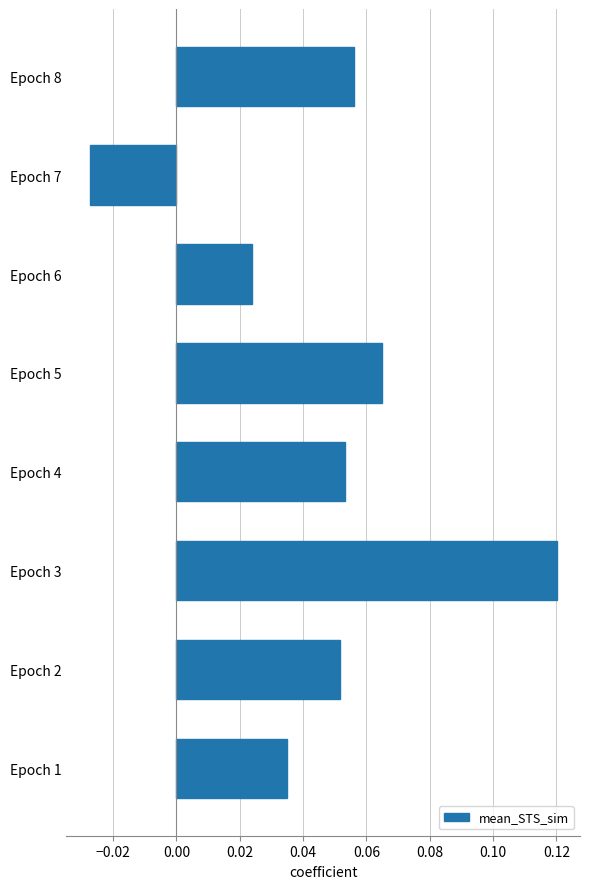

At which category does the chart reach its minimum across all series?

Epoch 7